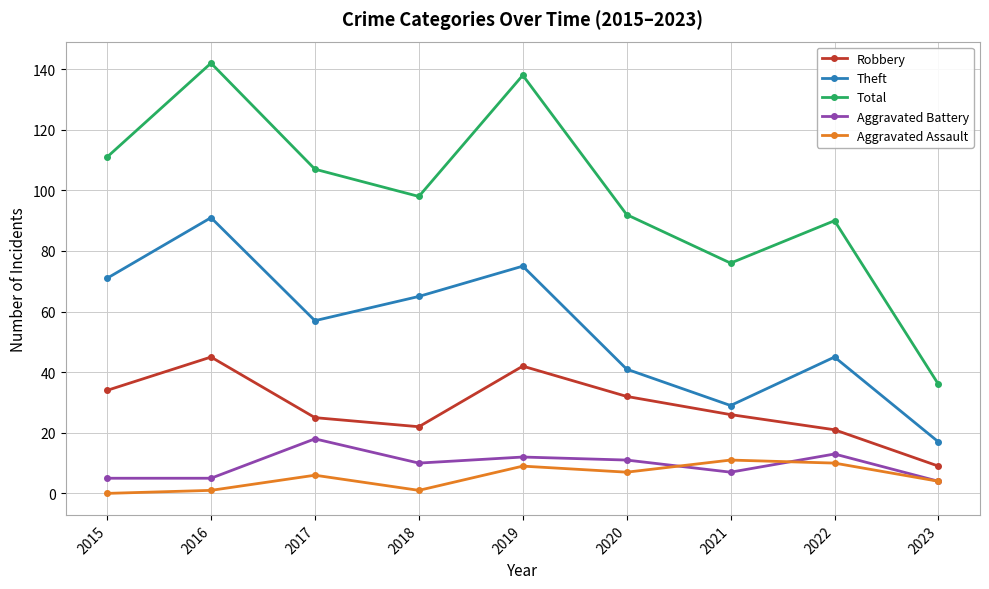

What is the total value across all series at 2022?

179